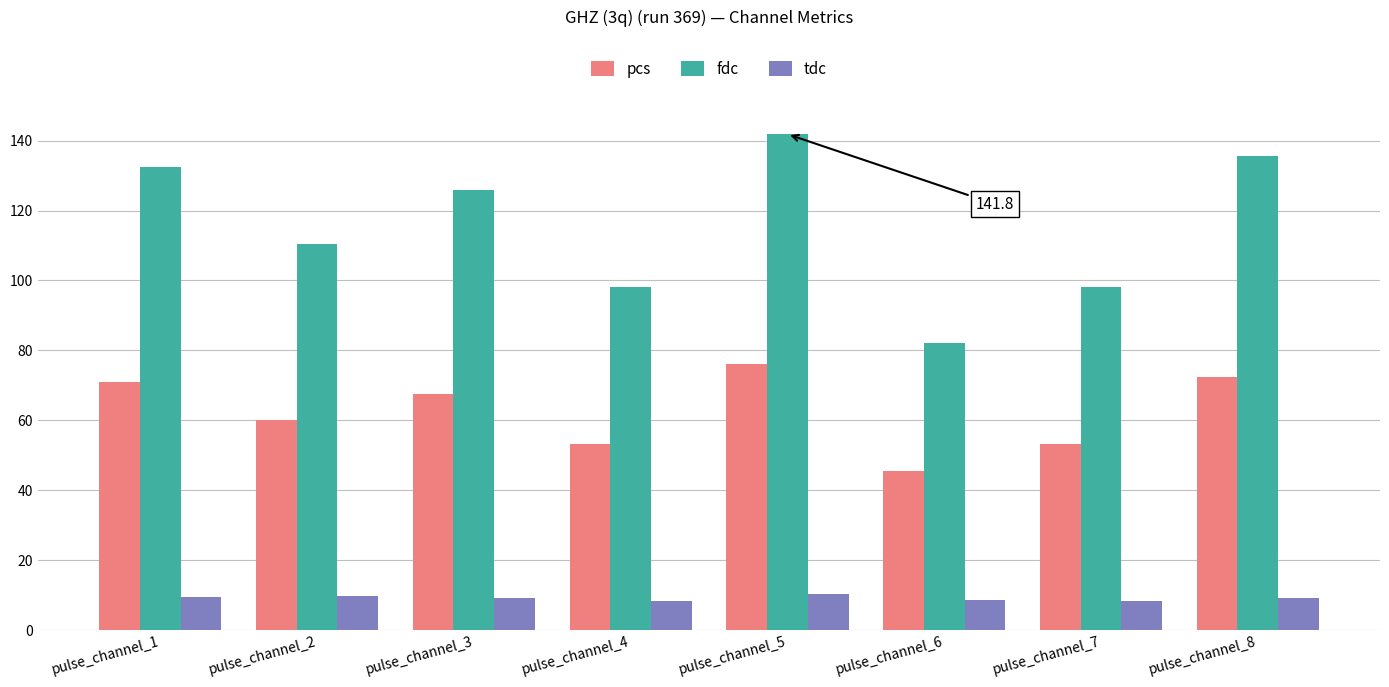

What are all the series names shown in the legend?

pcs, fdc, tdc